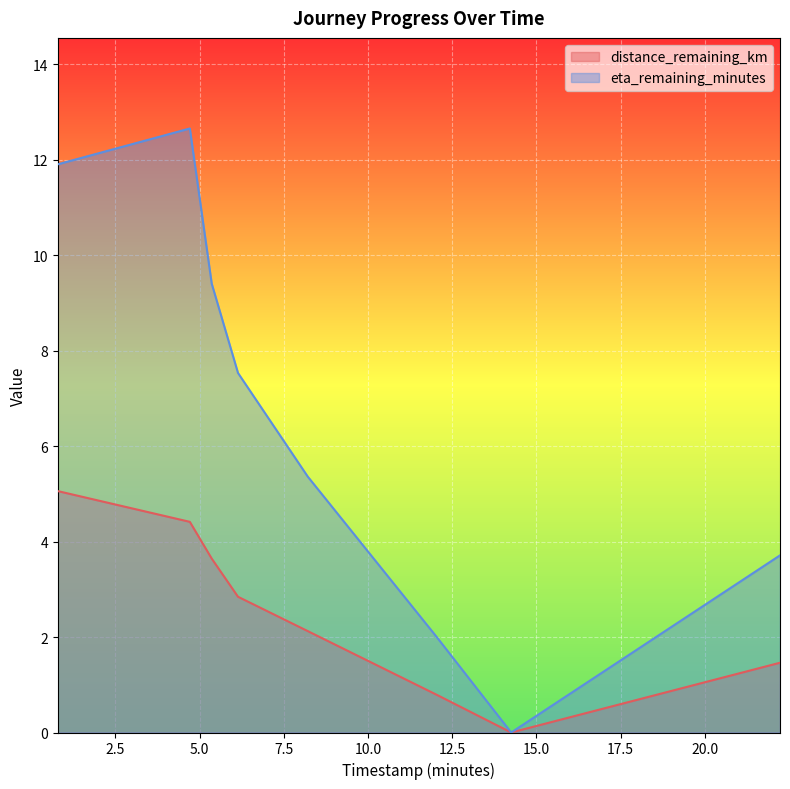

What is the difference between the maximum and minimum values in the distance_remaining_km series?

5.1